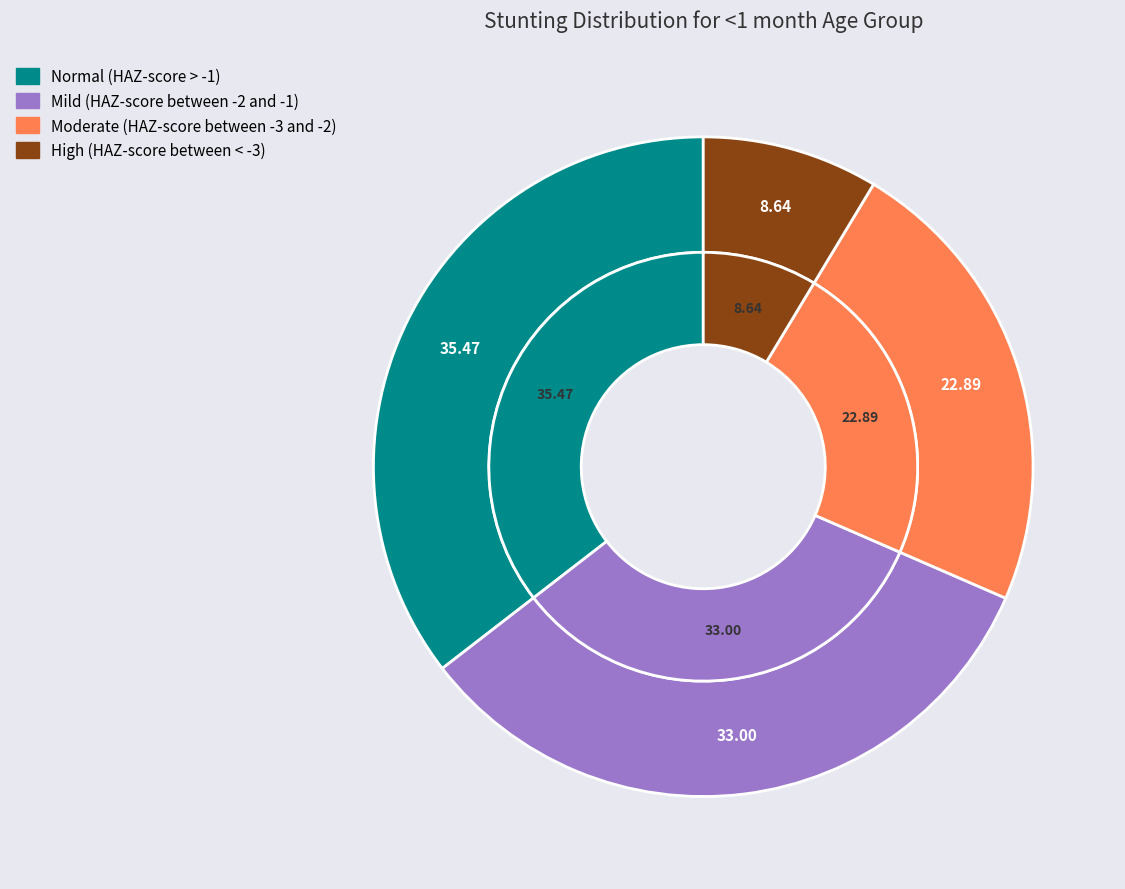

How many segments does this pie chart have?

4